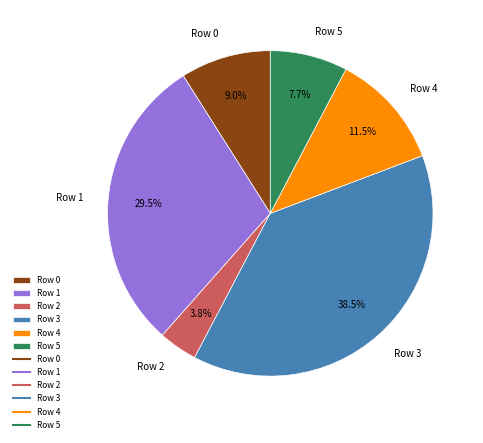

To the nearest percent, what is the combined percentage of Row 0 and Row 1?

38%